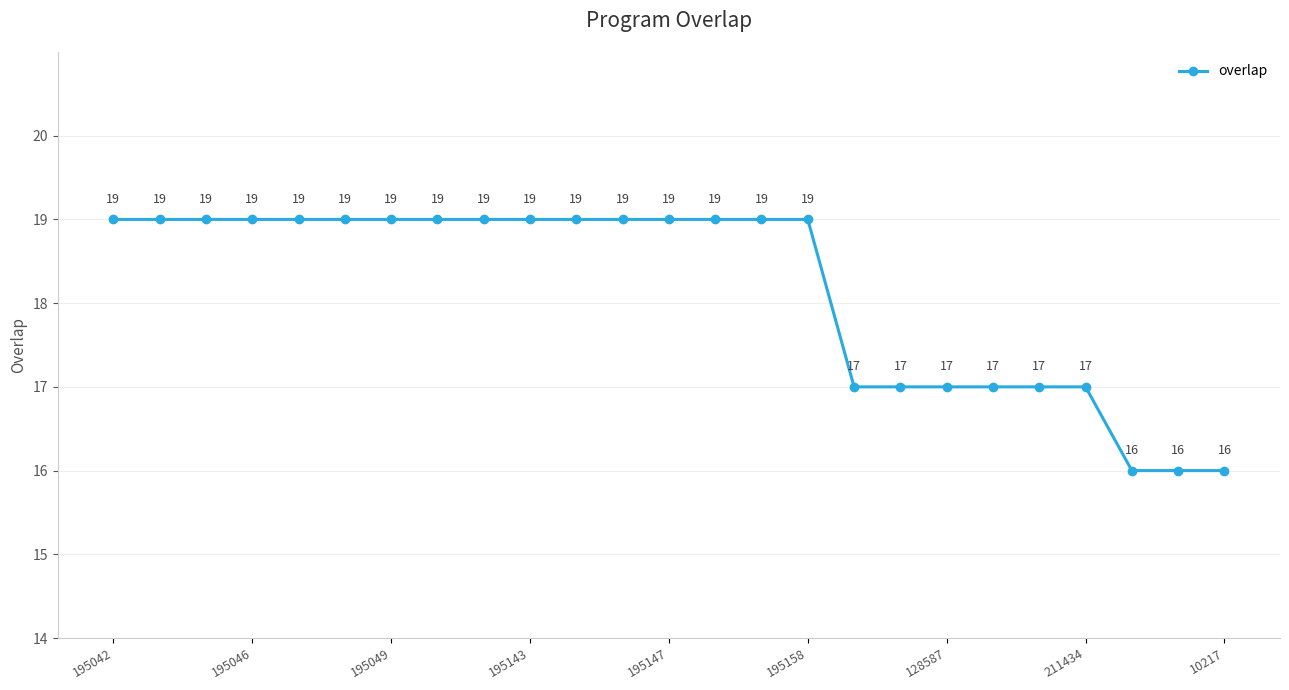

How many values are between 17 and 19?

22